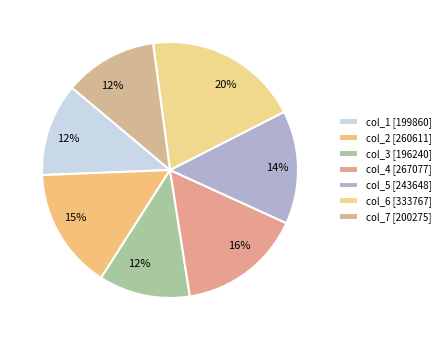

Count the number of slices in the pie.

7